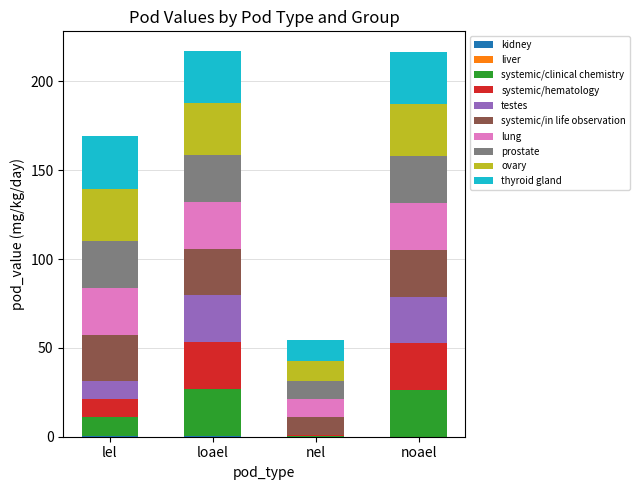

How many distinct data groups are displayed?

10